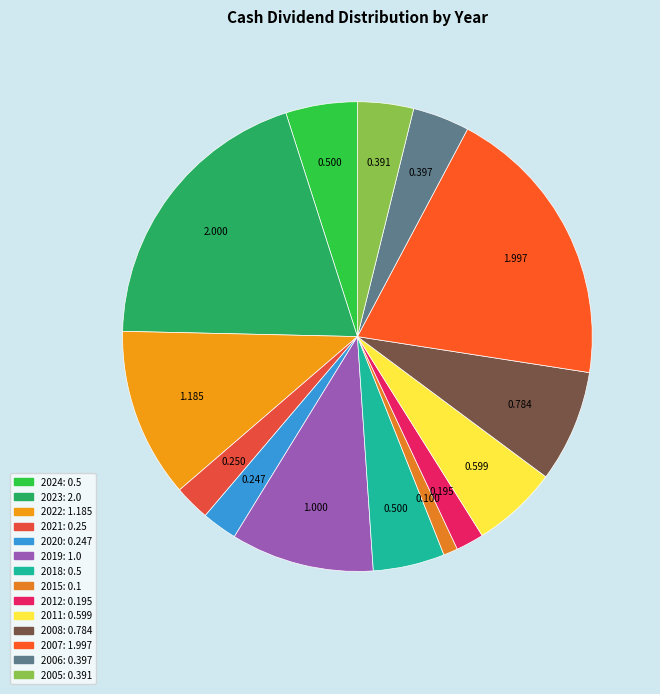

What percentage is NOT represented by 2005?

96.1%